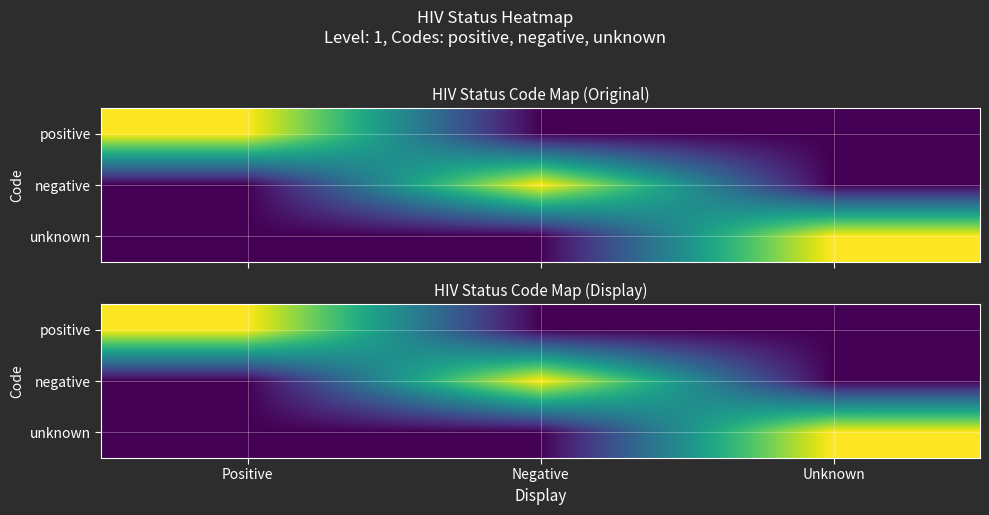

What is the maximum value for unknown?

1